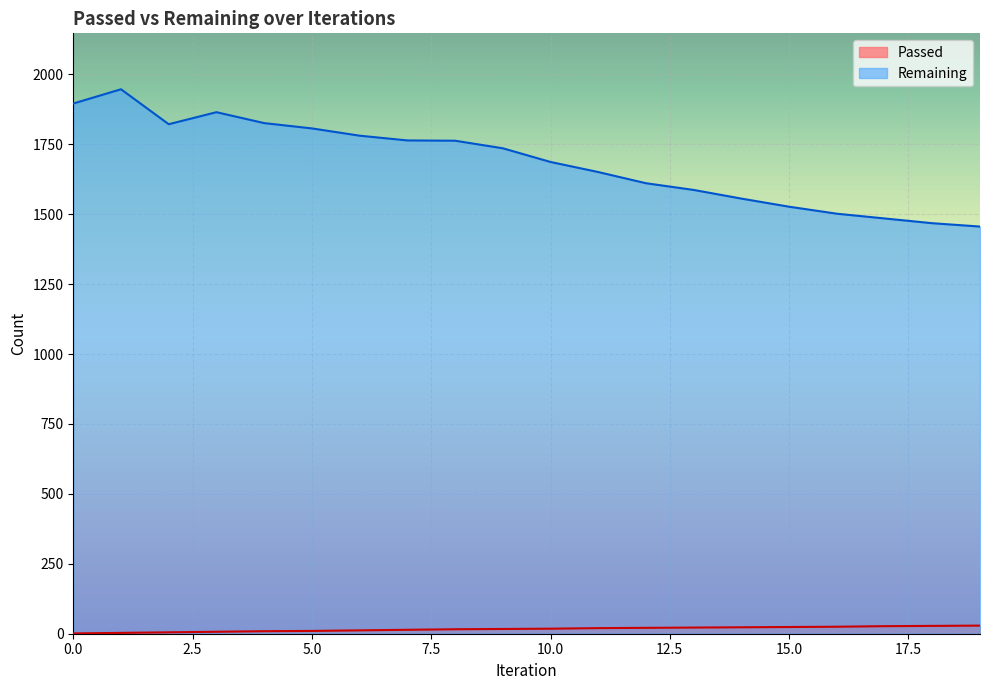

Rank the categories by Passed value from lowest to highest.

0, 1, 2, 3, 4, 5, 6, 7, 8, 9, 10, 11, 12, 13, 14, 15, 16, 17, 18, 19